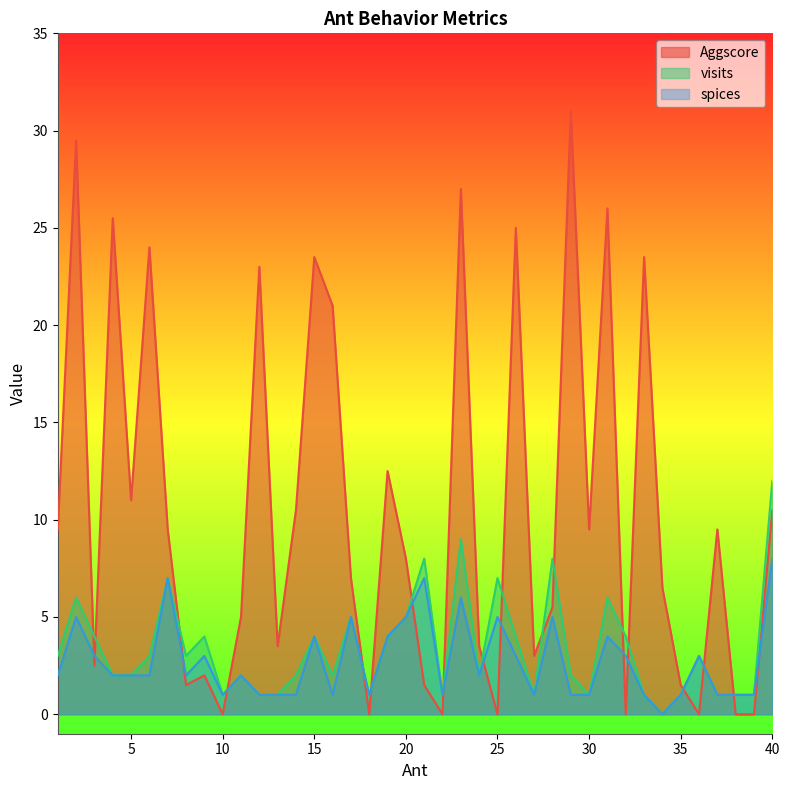

What is the sum of the Aggscore values at 9 and 5?

13.0